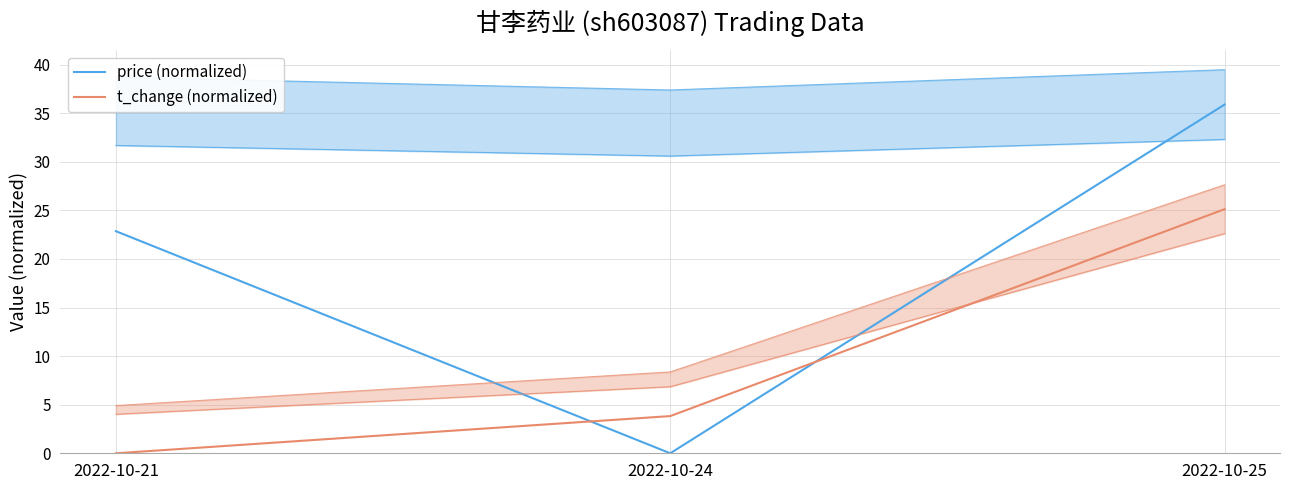

Is this an area chart (filled region under the line)?

No